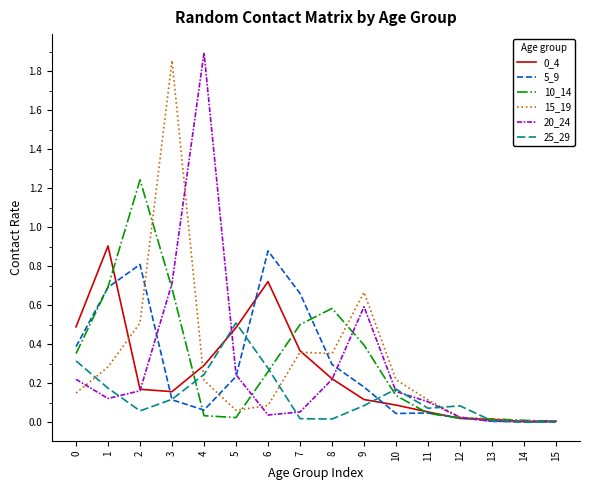

True or false: 15_19 has more than 1 interior local peaks.

True